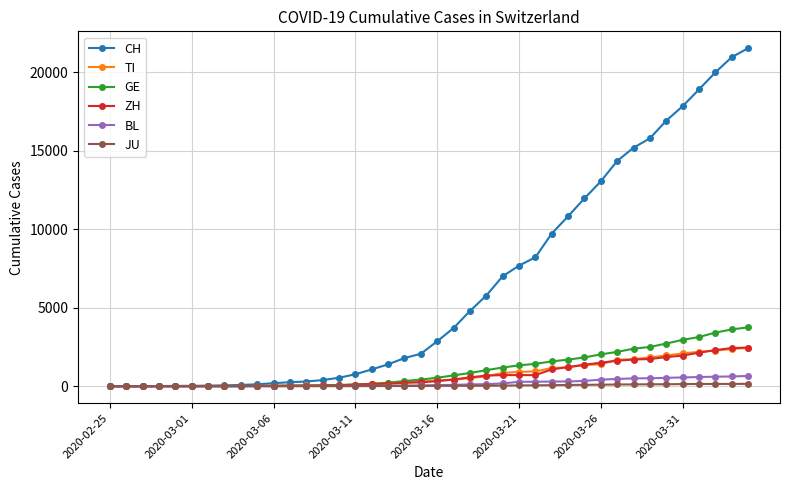

Which series has the largest total across all categories?

CH